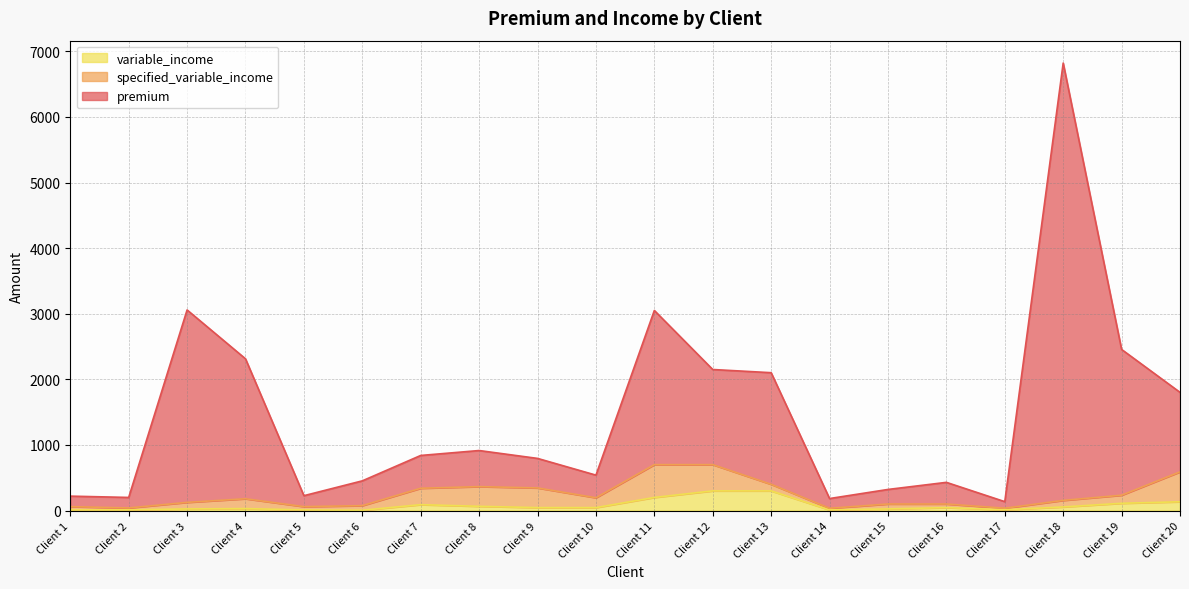

What is the average value of the premium series?

1450.6